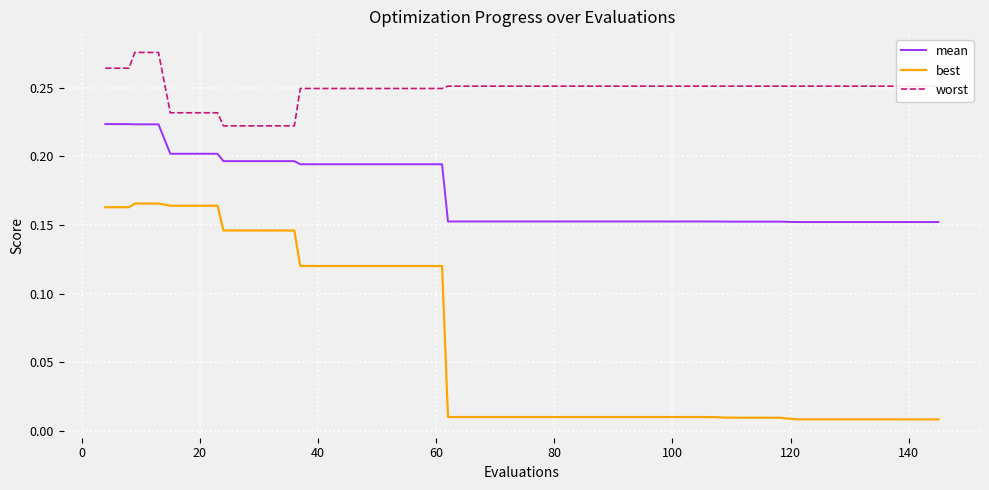

True or false: best and mean cross at least once.

False